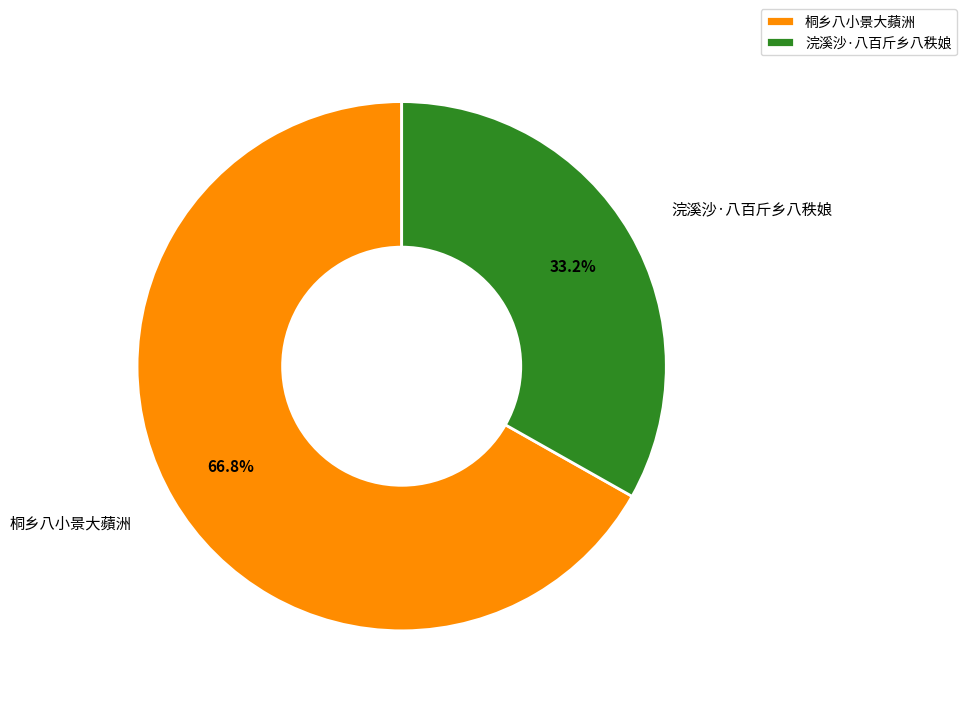

What is the smallest slice in the pie chart?

浣溪沙·八百斤乡八秩娘